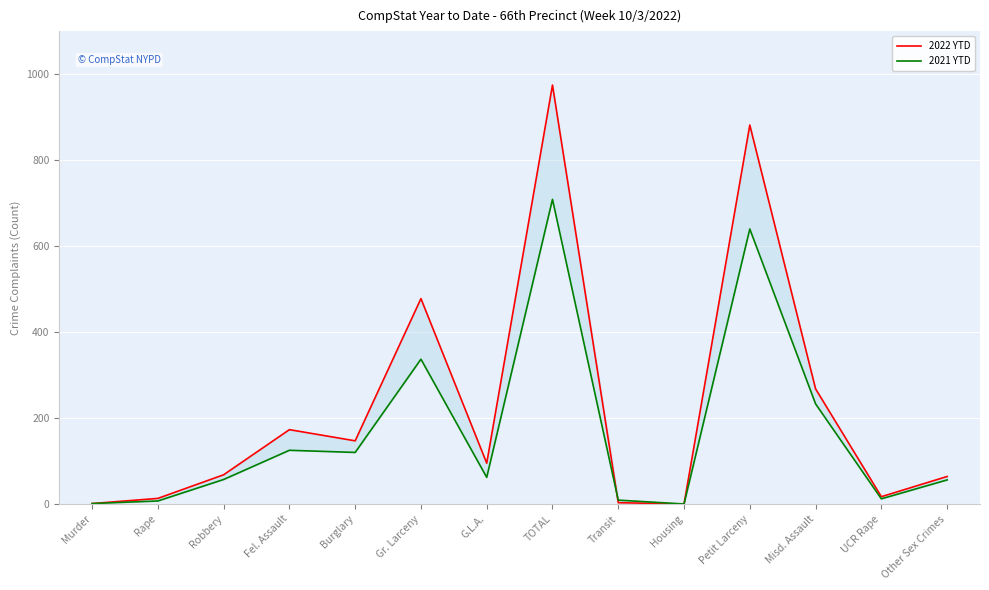

What is the difference between the highest and lowest values at Burglary?

27